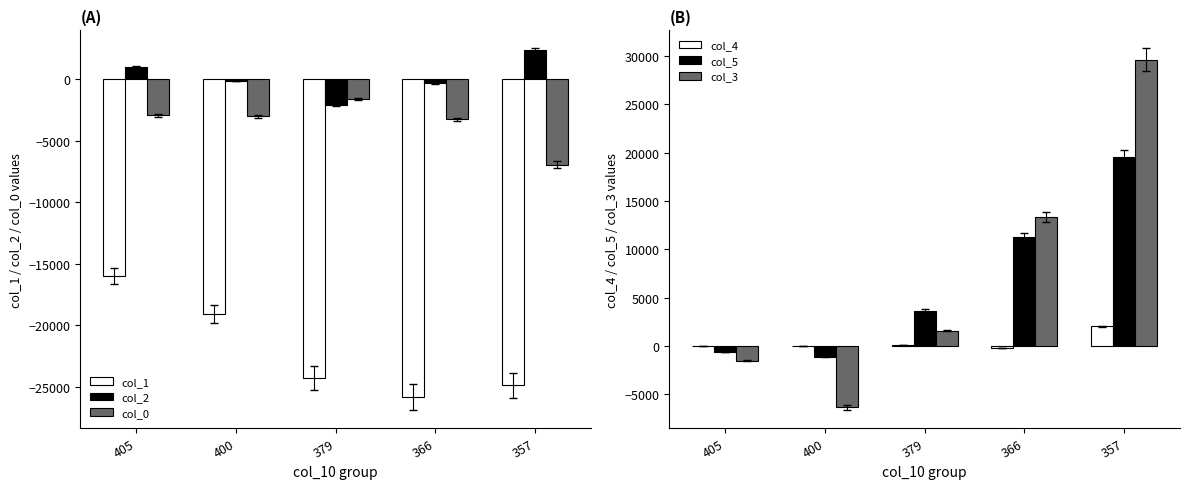

What is the approximate value of col_0 at 379?

-1640.0